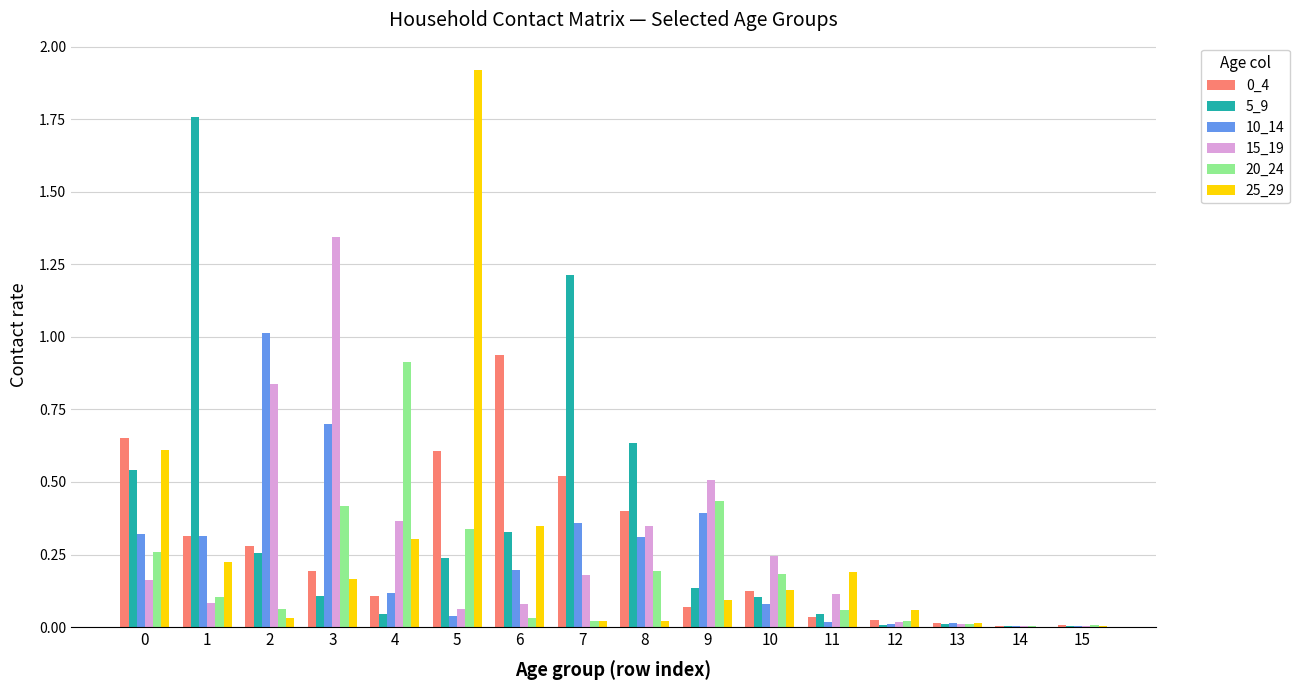

Is the value of 5_9 at 12 greater than the value of 25_29 at 5?

No